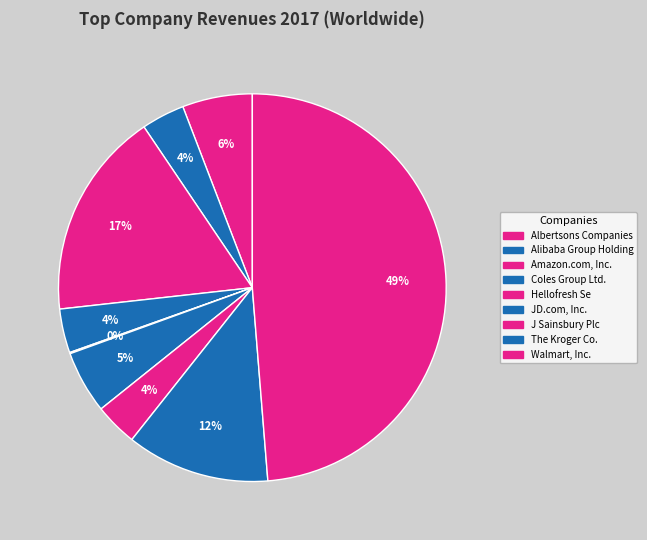

Combined, do The Kroger Co. and J Sainsbury Plc account for over 50%?

No